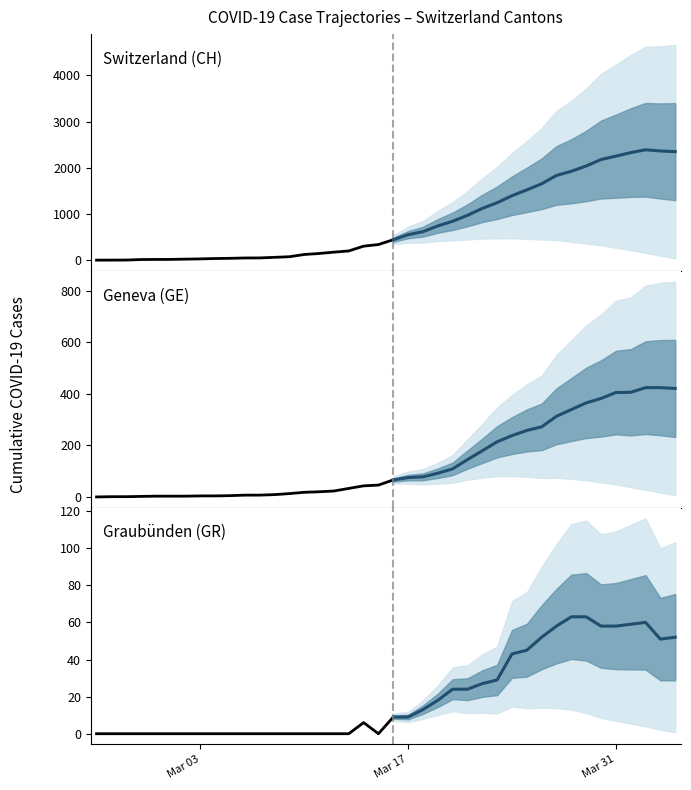

List the series in order of their peak value, lowest first.

Graubünden (GR), Geneva (GE), Switzerland (CH)